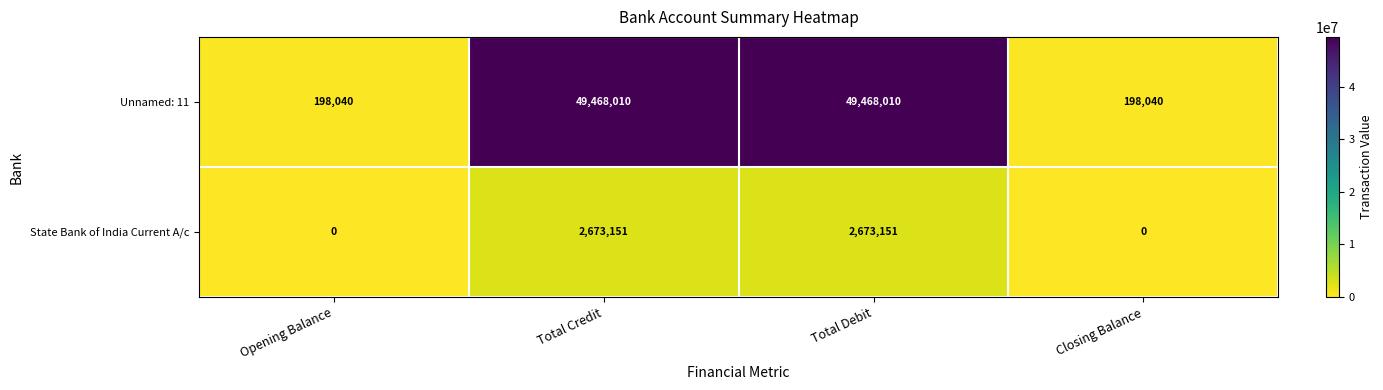

Rank the series at Total Credit from lowest to highest value.

State Bank of India Current A/c, Unnamed: 11